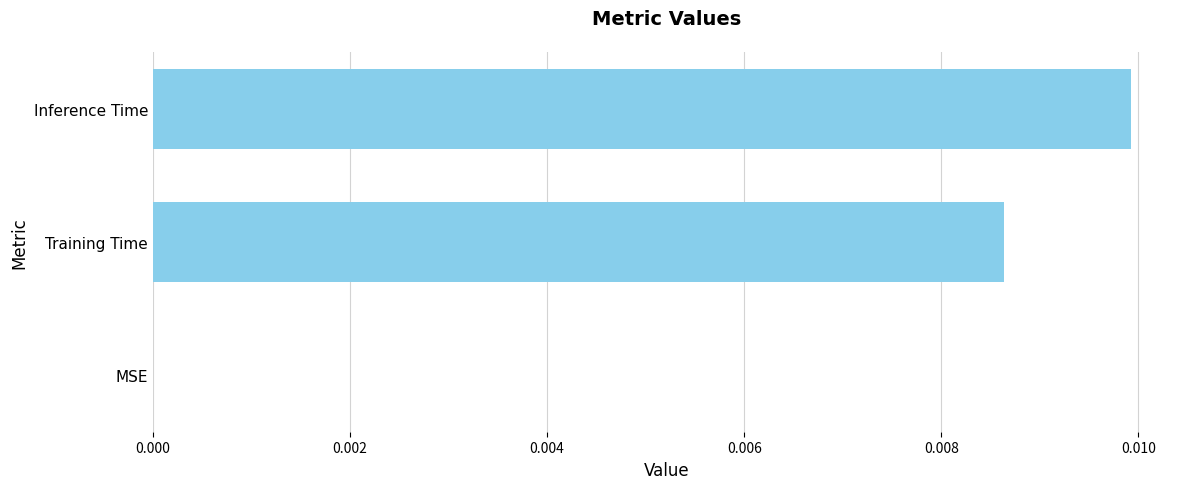

Are the bars horizontal?

Yes